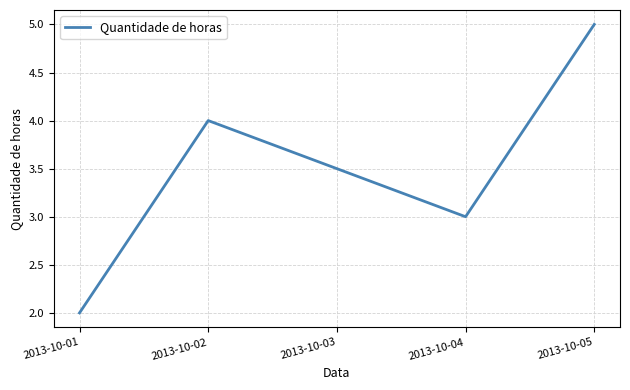

How many interior local peaks (higher than both neighbors) does the data have?

1